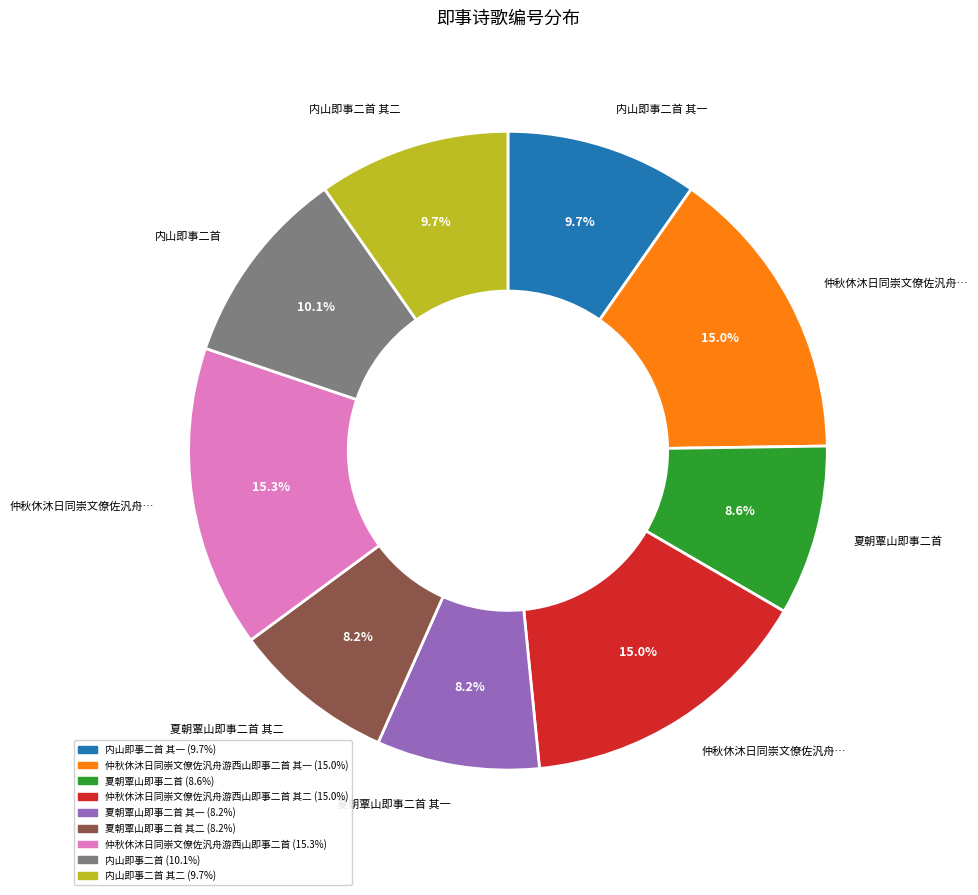

Is there a majority slice in this chart?

No